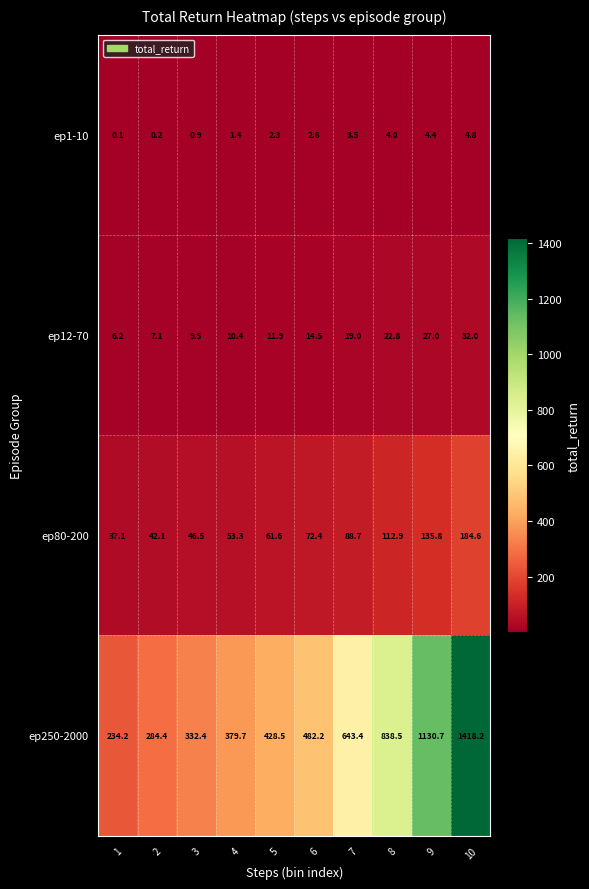

What is the highest value of the ep12-70 series?

32.0